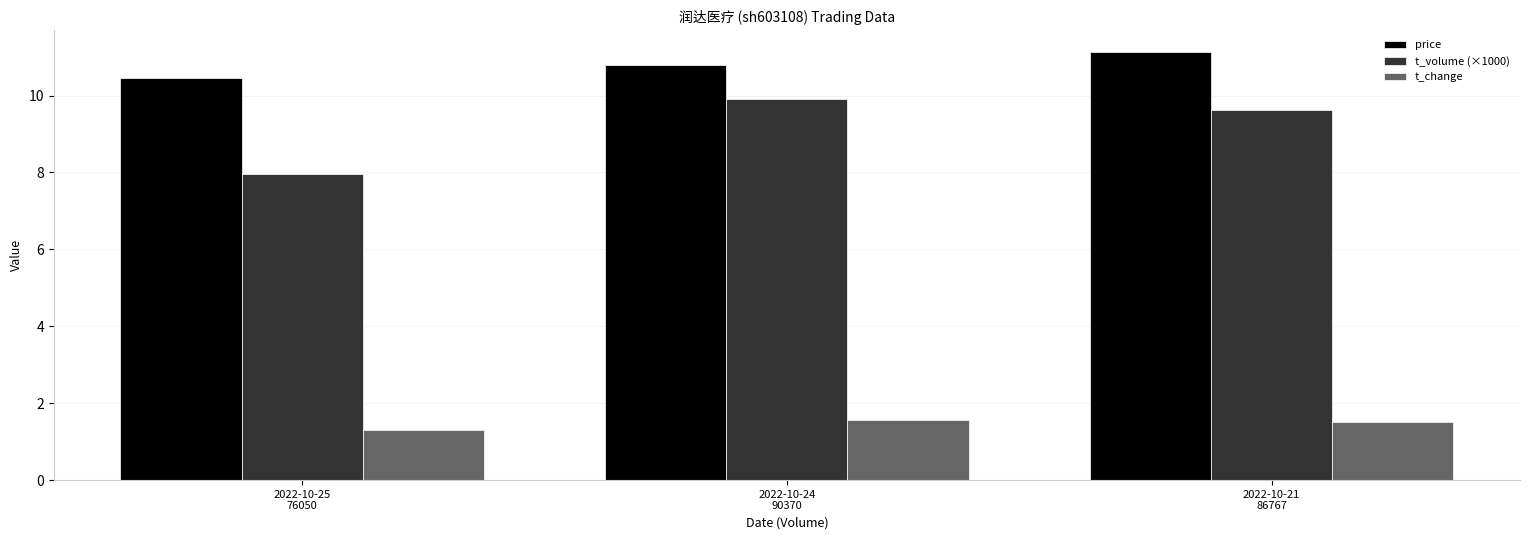

Where is price nearest to the value 10?

2022-10-25
76050